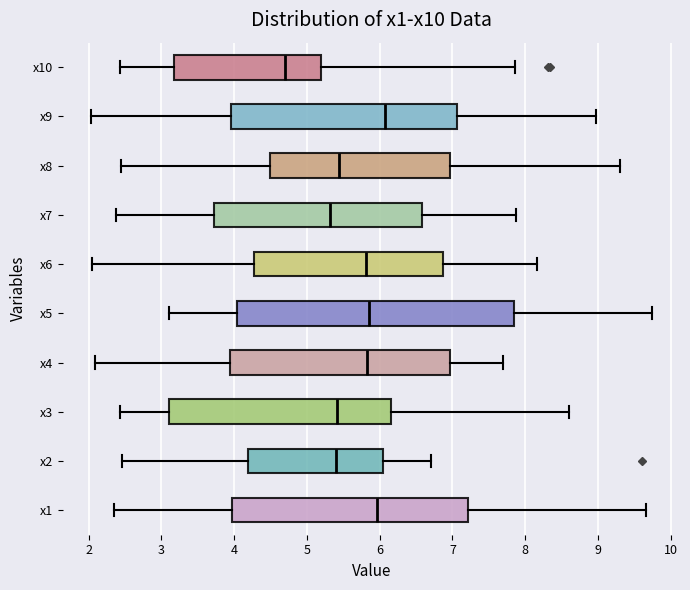

Which box is the widest, from its left edge to its right edge?

x5